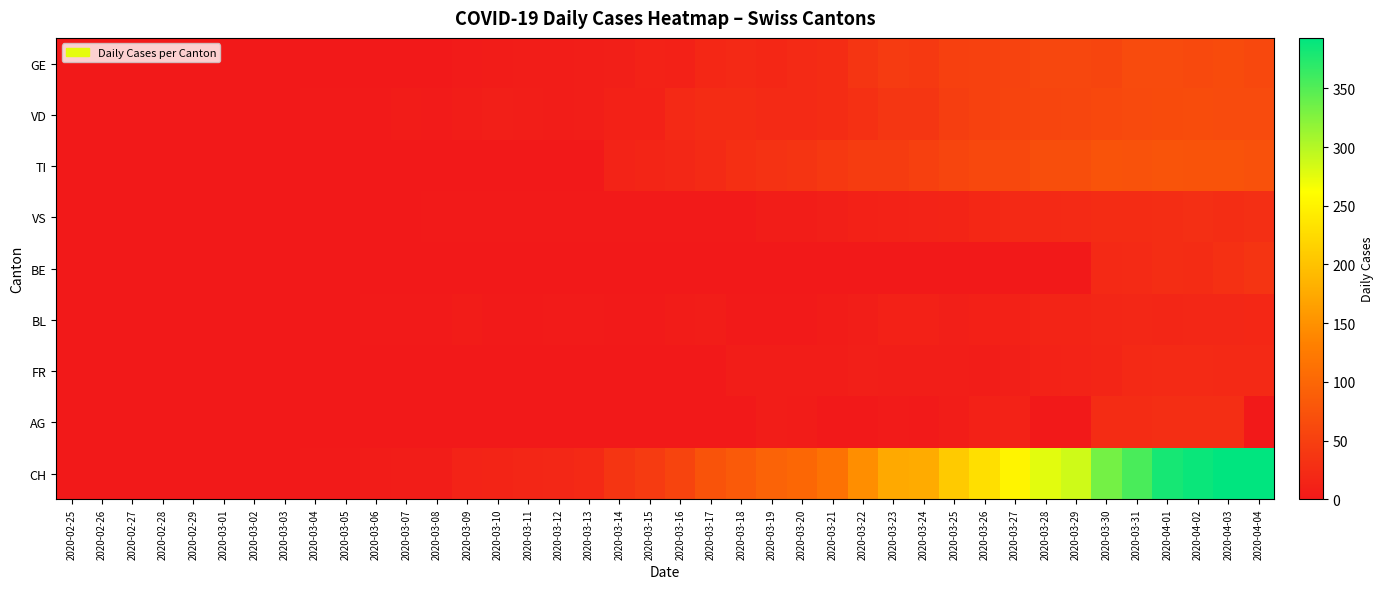

Which category has the highest value across all series?

2020-04-03